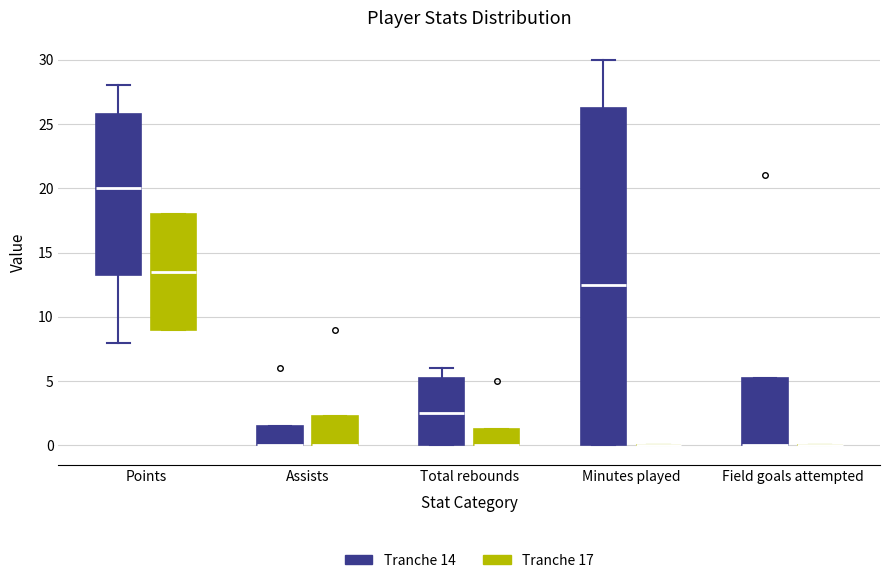

Where is the upper edge of the box for Points (Tranche 14) on the y-axis? The values are not printed on the chart, so give them approximately, as read against the axis.

26.0